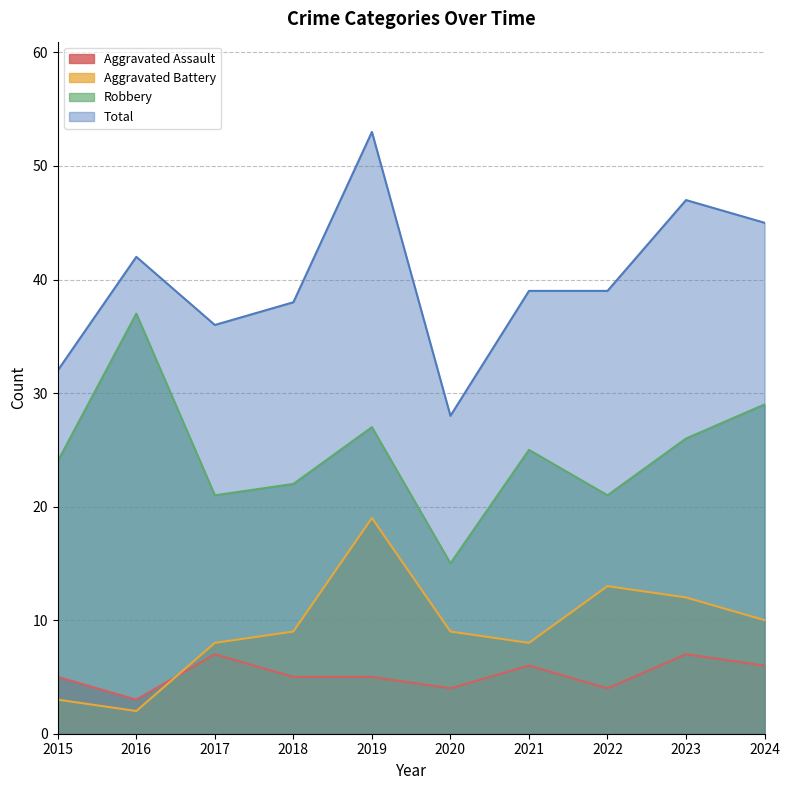

How many data points in Robbery are above 25?

4